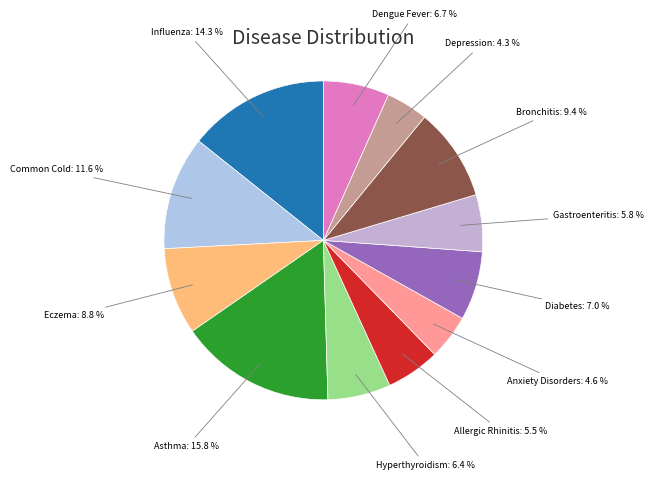

To the nearest percent, what percentage of the pie is Eczema?

9%